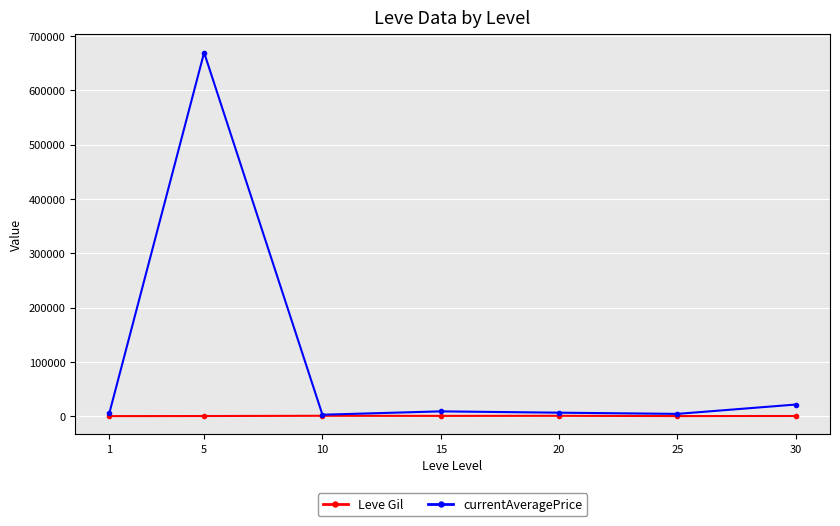

What is the minimum value for Leve Gil?

232.5